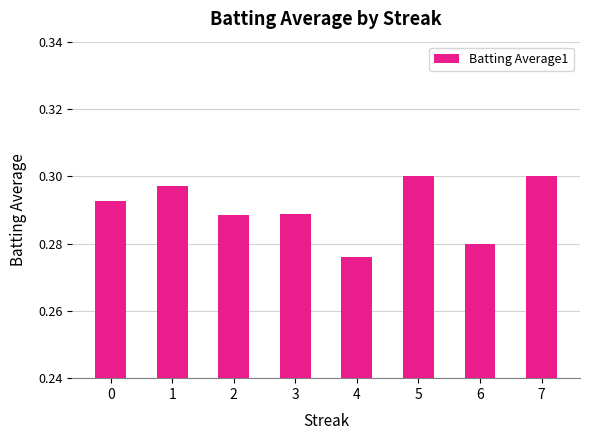

Between 7 and 3, which is larger?

7